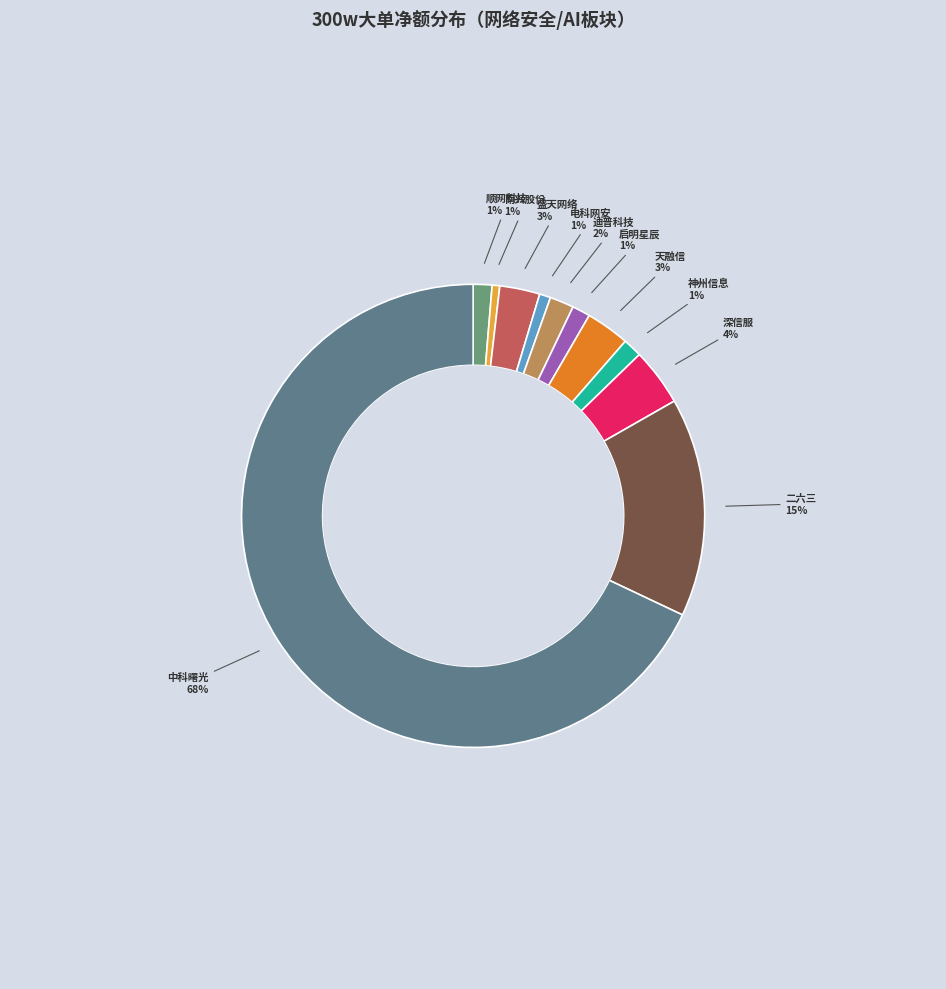

How many slices are in this pie chart?

11